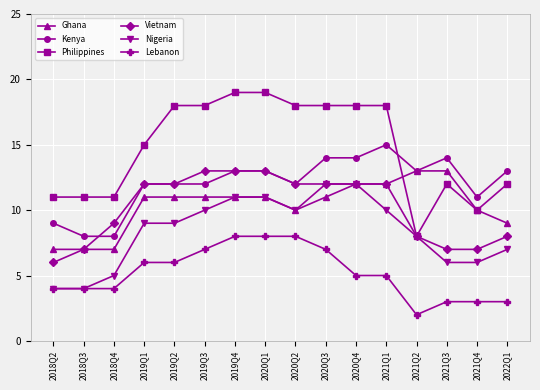

What is the label of the 13th point from the left?

2021Q2